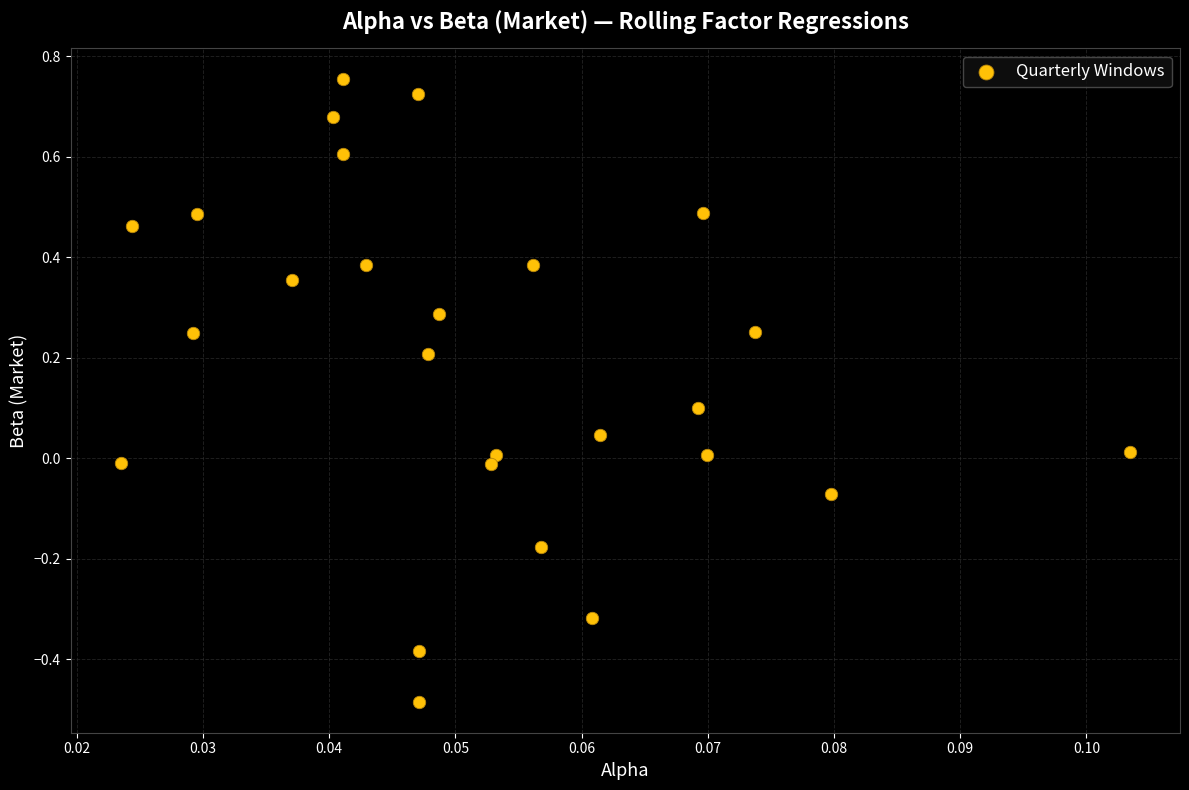

What is the range of Y values (max minus min)?

1.2